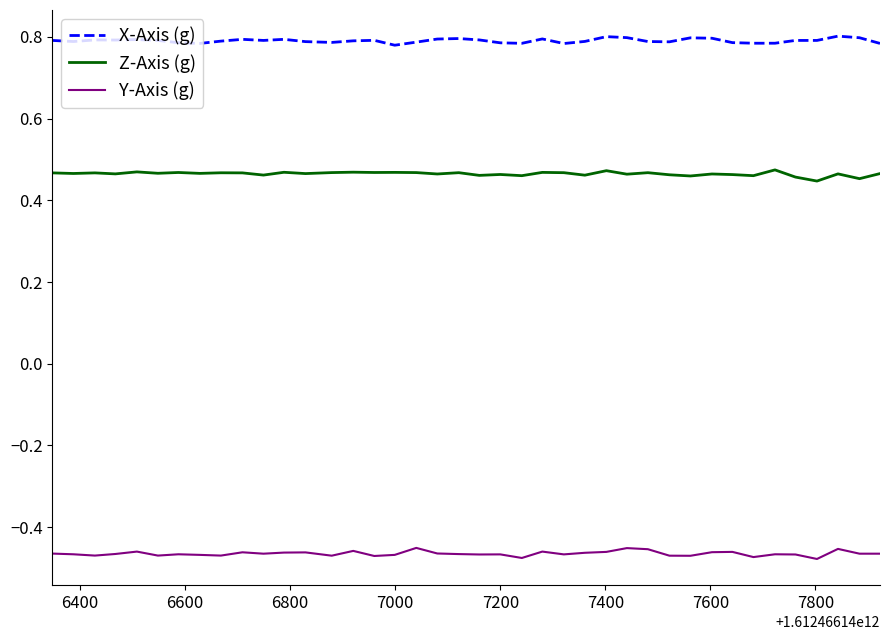

Which series has the largest total across all categories?

X-Axis (g)